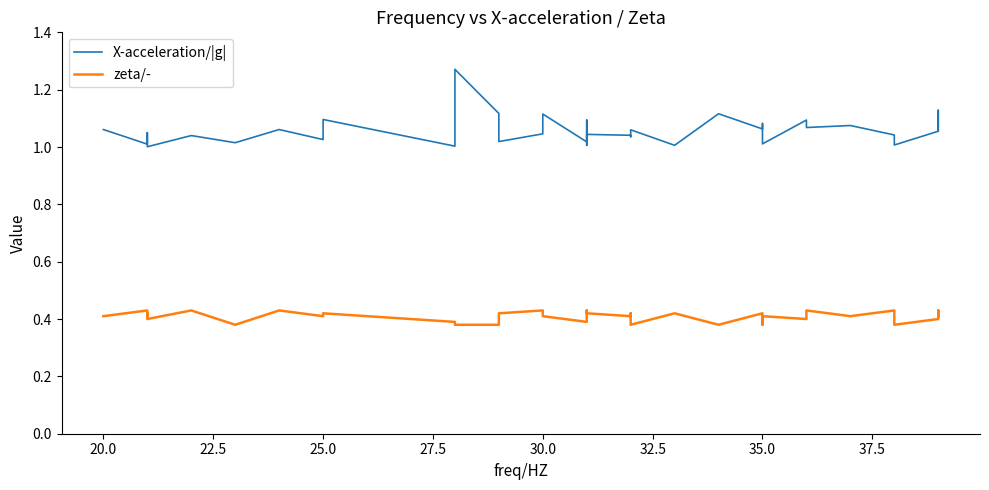

Which series has the largest total across all categories?

X-acceleration/|g|